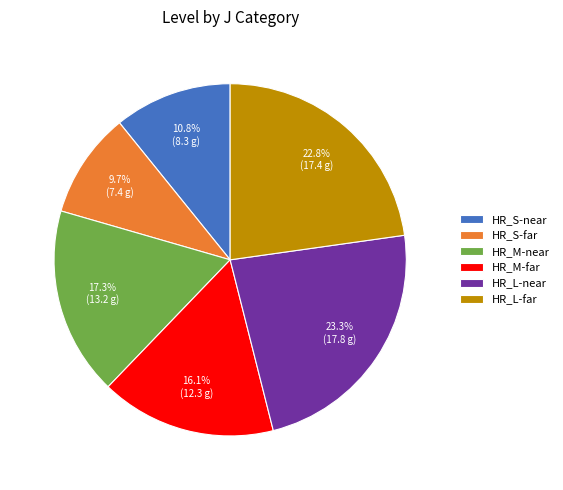

Rank the categories by value from highest to lowest.

HR_L-near, HR_L-far, HR_M-near, HR_M-far, HR_S-near, HR_S-far